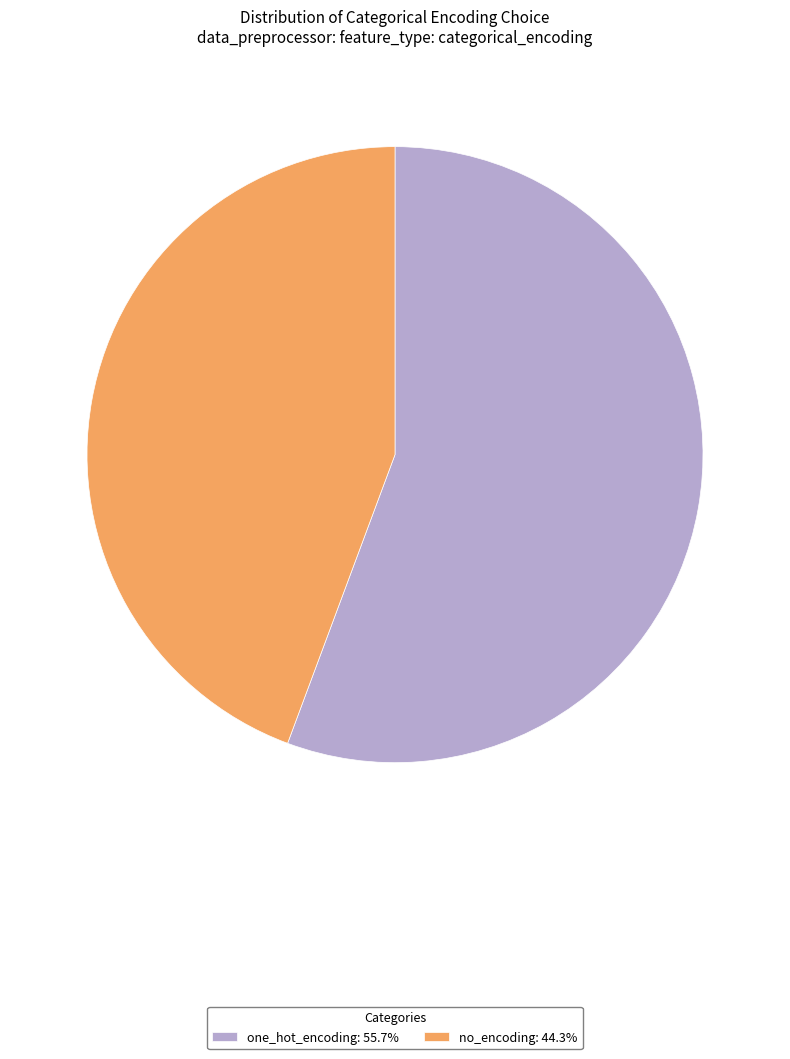

Combined, do no_encoding: 44.3% and one_hot_encoding: 55.7% account for over 50%?

Yes